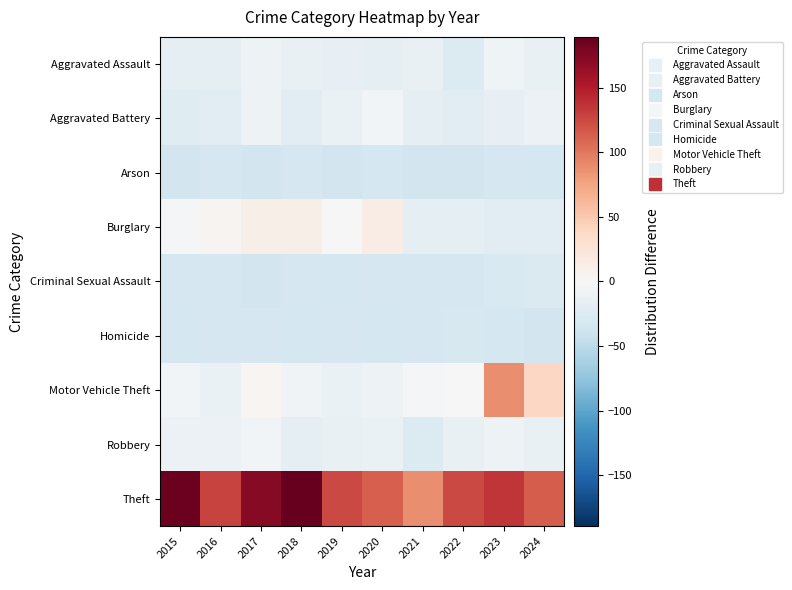

At which category is the sum across all series the highest?

2023